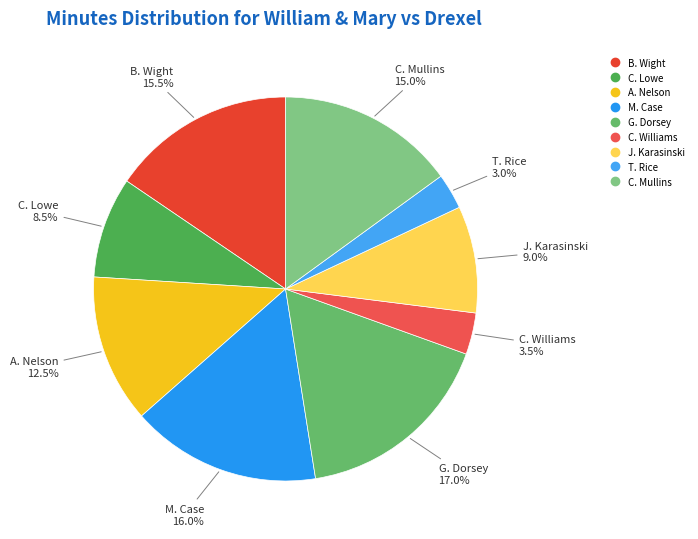

To the nearest percent, what is the combined percentage of M. Case and C. Mullins?

31%